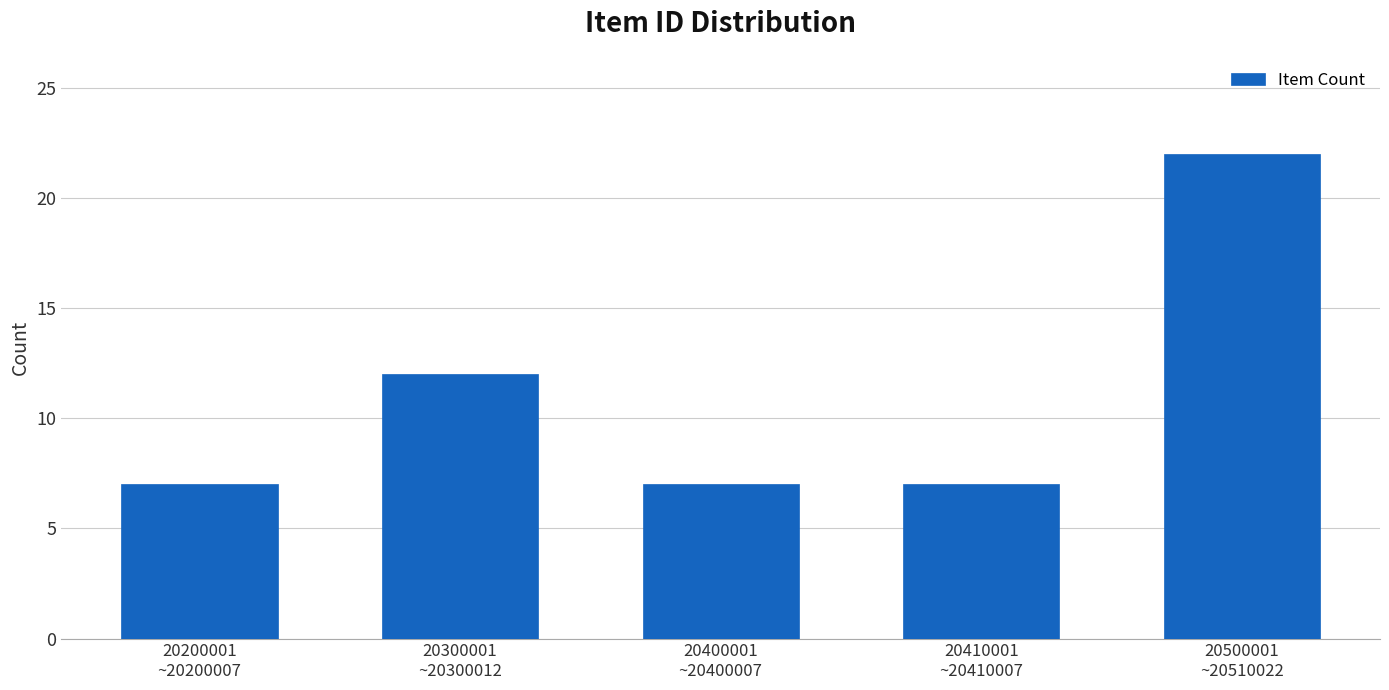

Reading left to right, what are all the values shown in this chart?

7	12	7	7	22